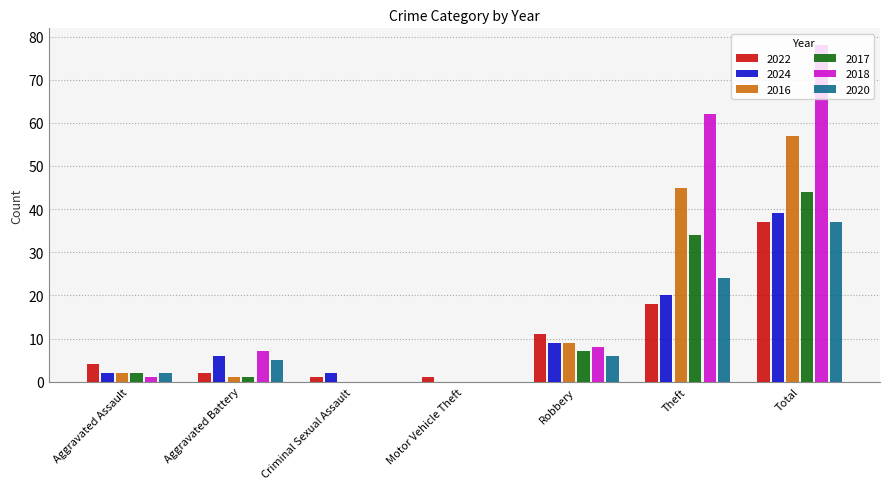

What is the greatest value displayed?

78